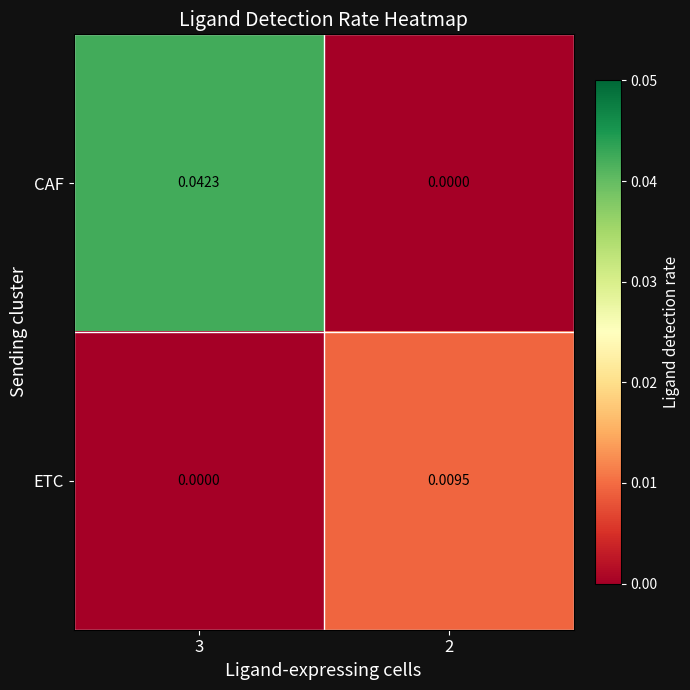

Which series has the largest total across all categories?

CAF